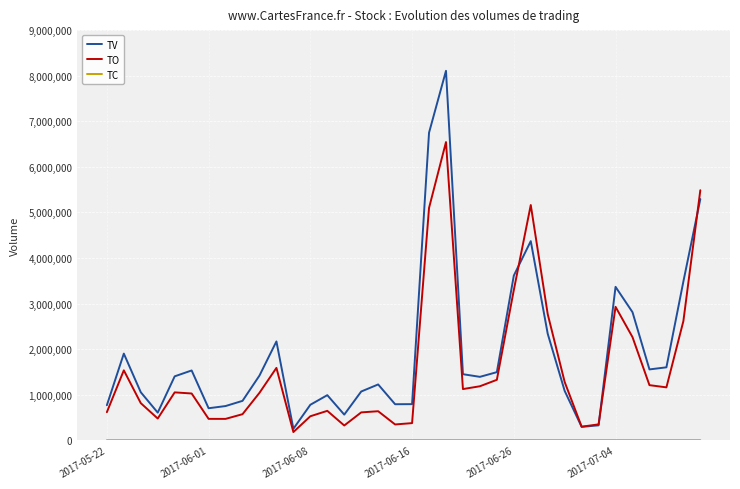

What is the minimum value for TV?

251000